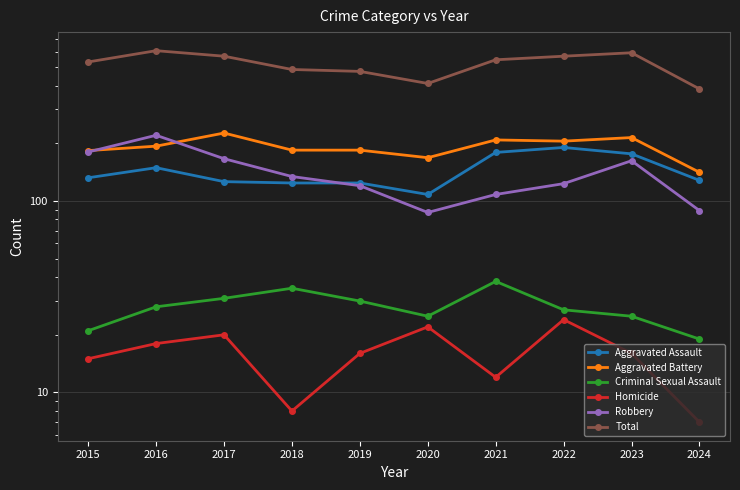

What is the total value across all series at 2023?

1186